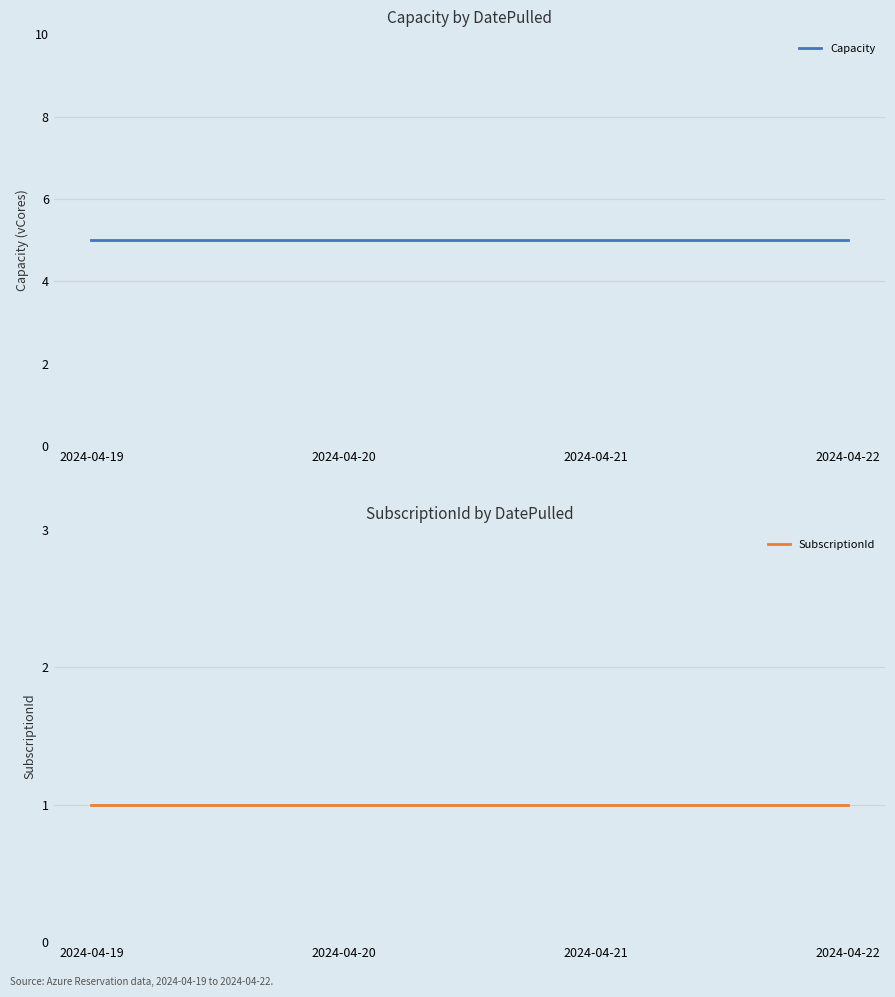

Reading left to right, transcribe all the data shown in this chart.

Capacity: 2024-04-19=5	2024-04-20=5	2024-04-21=5	2024-04-22=5
SubscriptionId: 2024-04-19=1	2024-04-20=1	2024-04-21=1	2024-04-22=1